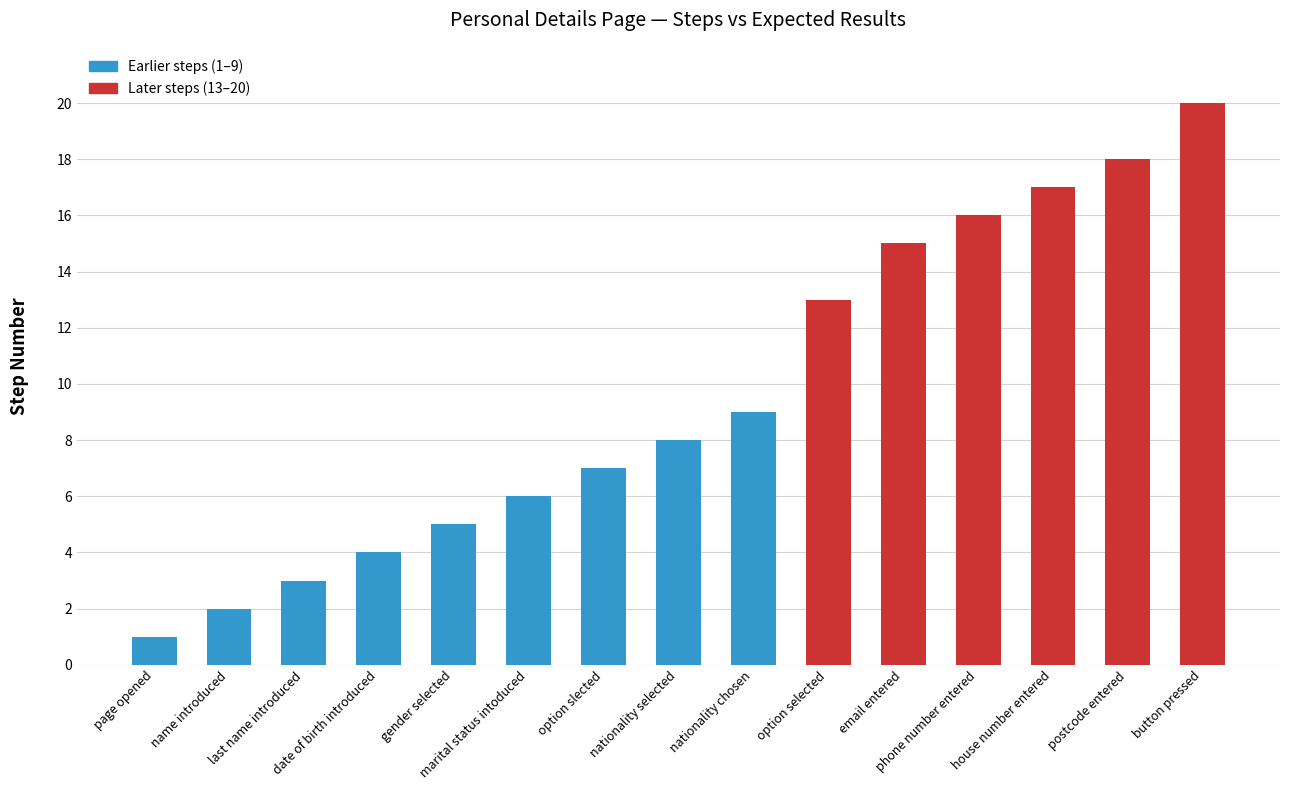

What is the smallest value displayed?

1